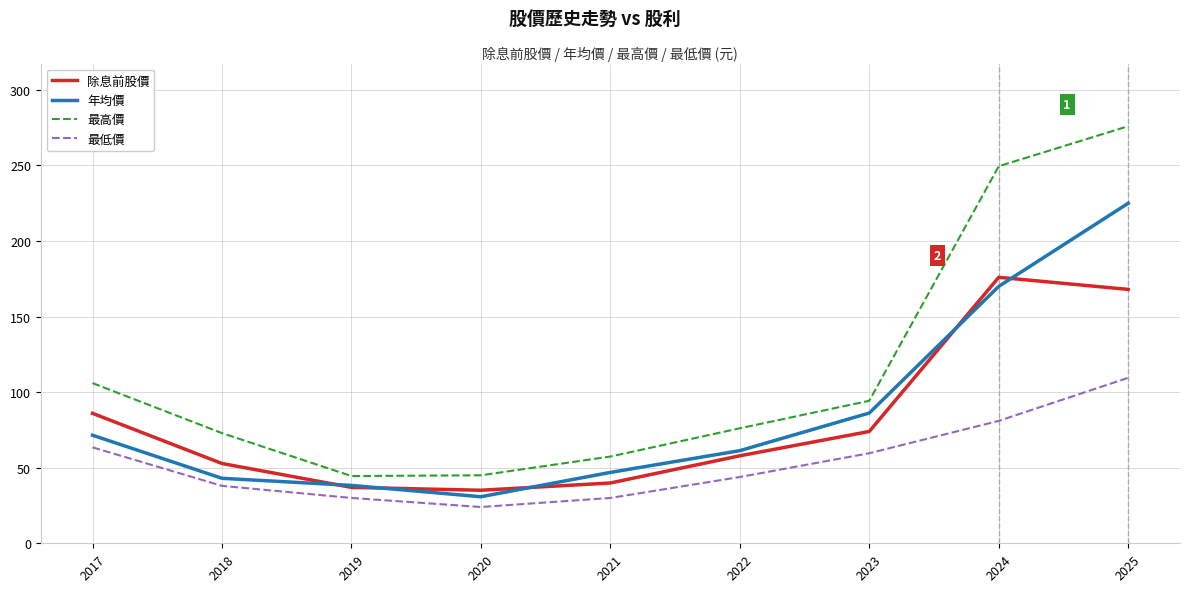

The 年均價 series shows 38.3 at 2019. True or false?

True